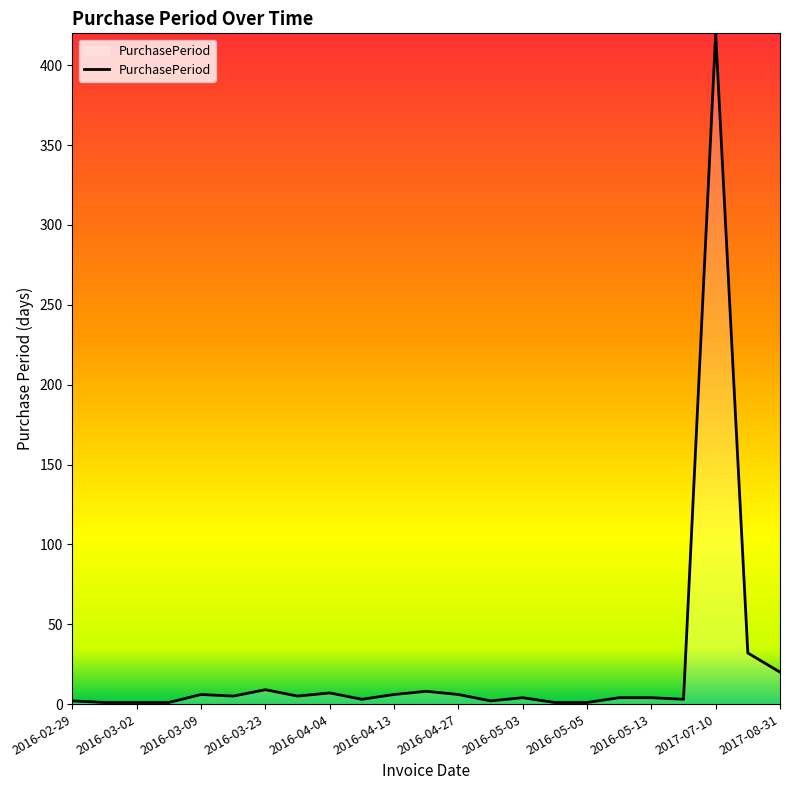

What is the maximum value shown in the chart?

420